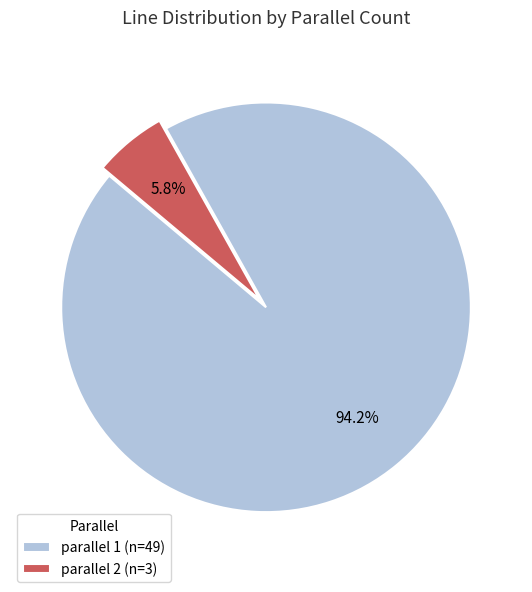

Which category has the smallest portion of the pie?

parallel 2 (n=3)